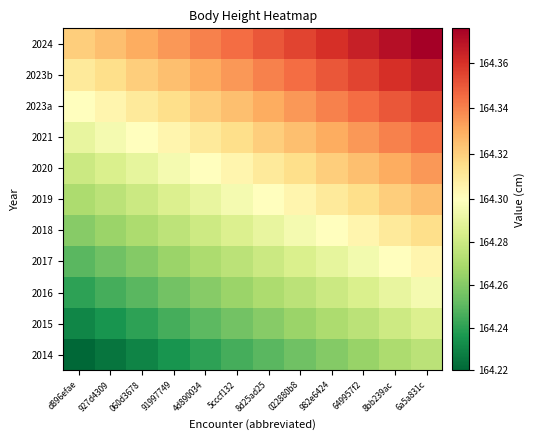

At 022880b8, list the series in order from largest to smallest.

2024, 2023b, 2023a, 2021, 2020, 2019, 2018, 2017, 2016, 2015, 2014